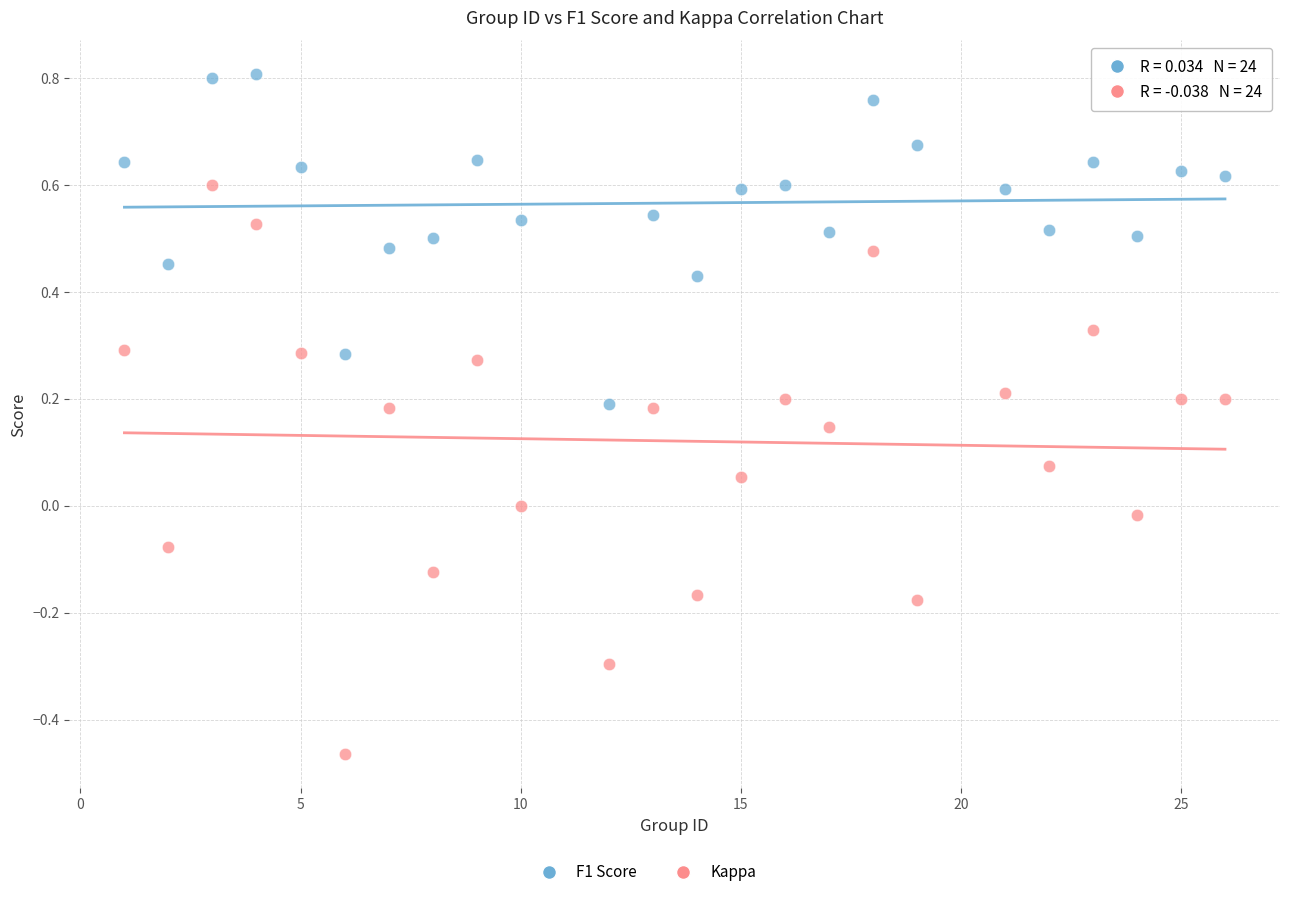

Which series contains the highest Y value?

F1 Score